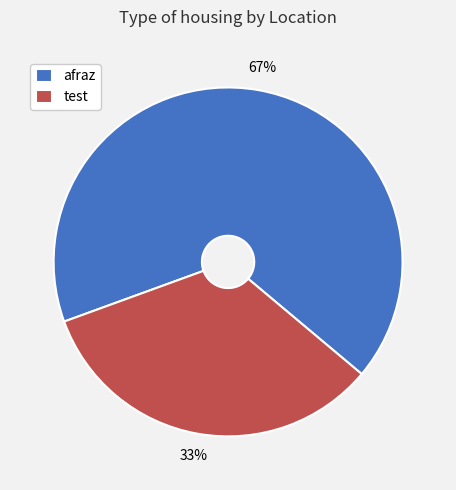

Which category has the biggest portion of the pie?

afraz